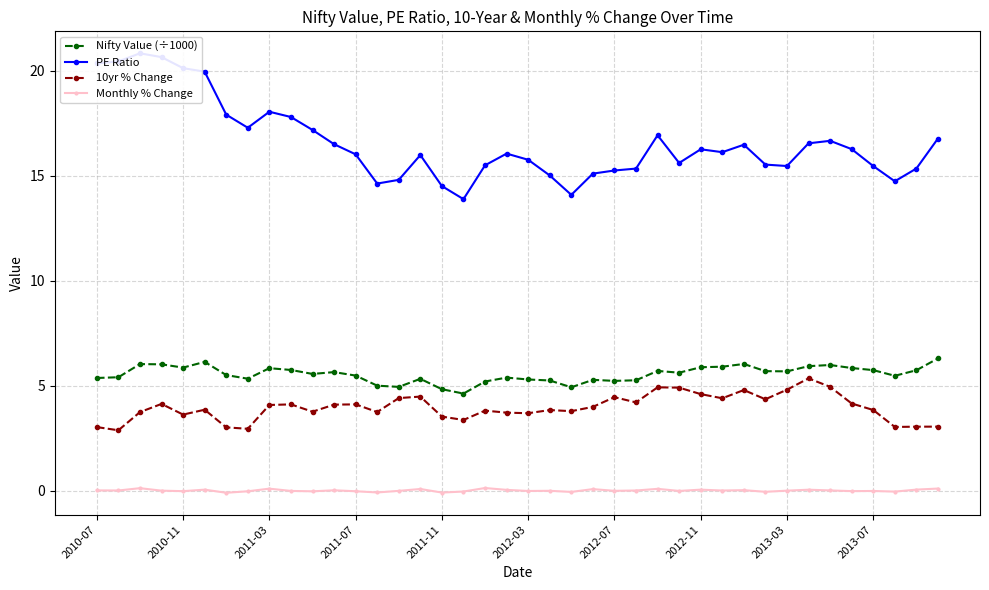

What is the maximum value for Nifty Value (÷1000)?

6.3